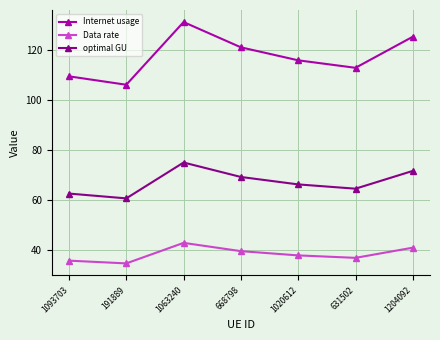

Which category has the lowest value in the Internet usage series?

191889